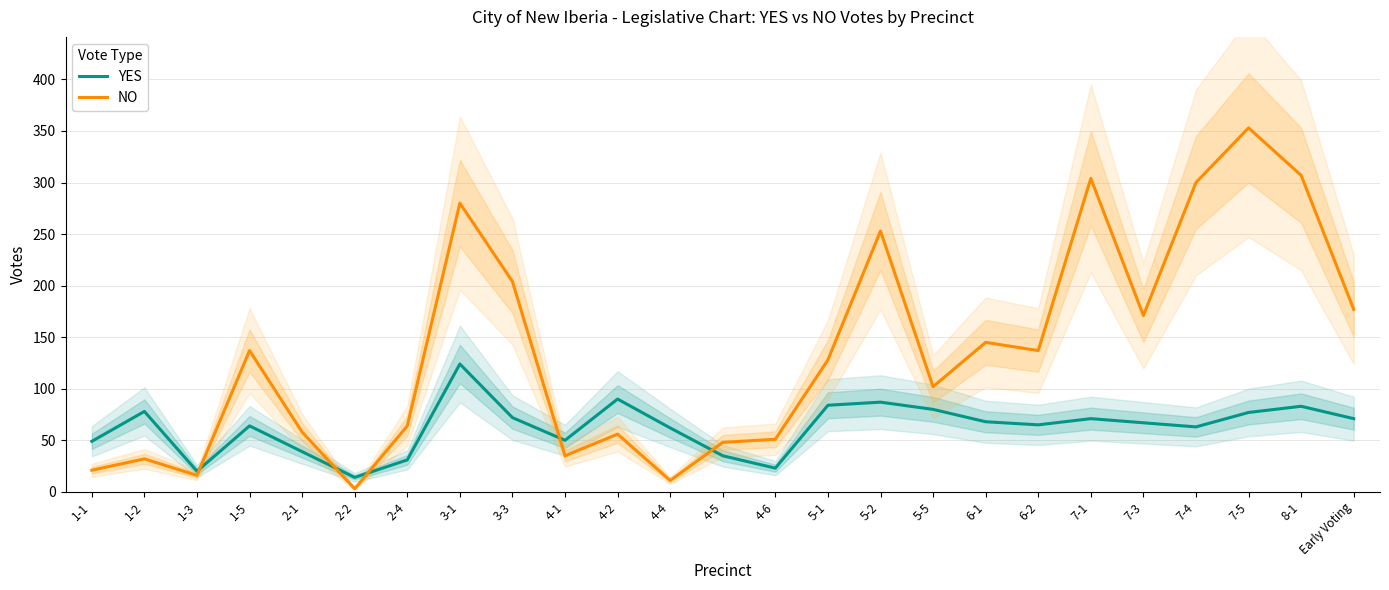

Where does the NO series first go above 128?

1-5